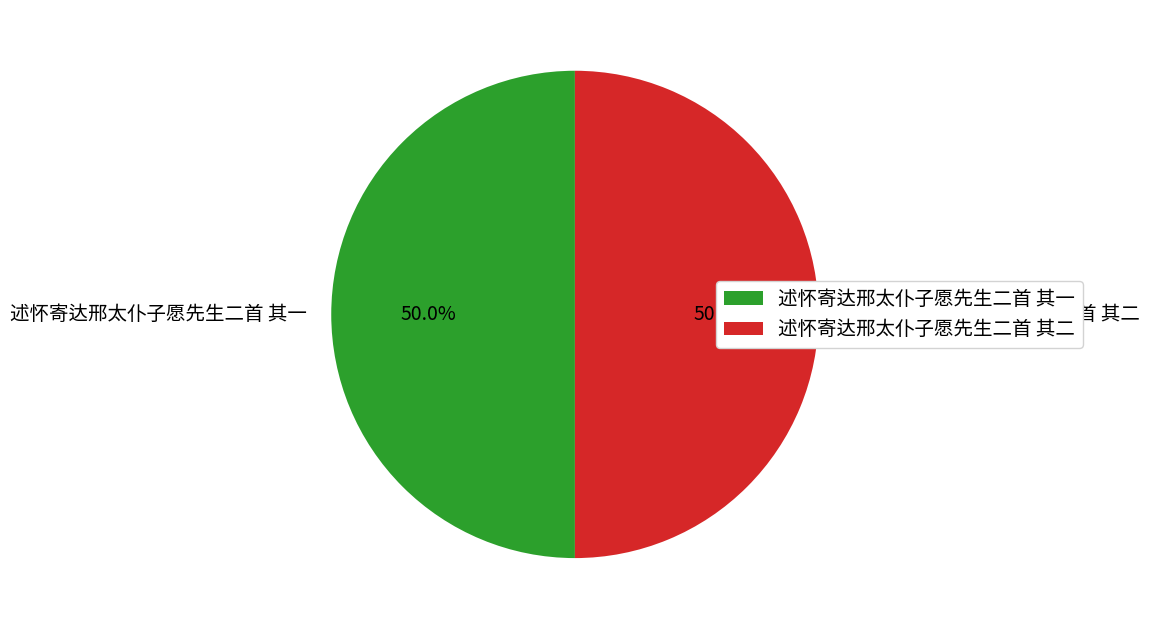

Combined, do 述怀寄达邢太仆子愿先生二首 其一 and 述怀寄达邢太仆子愿先生二首 其二 account for over 50%?

Yes